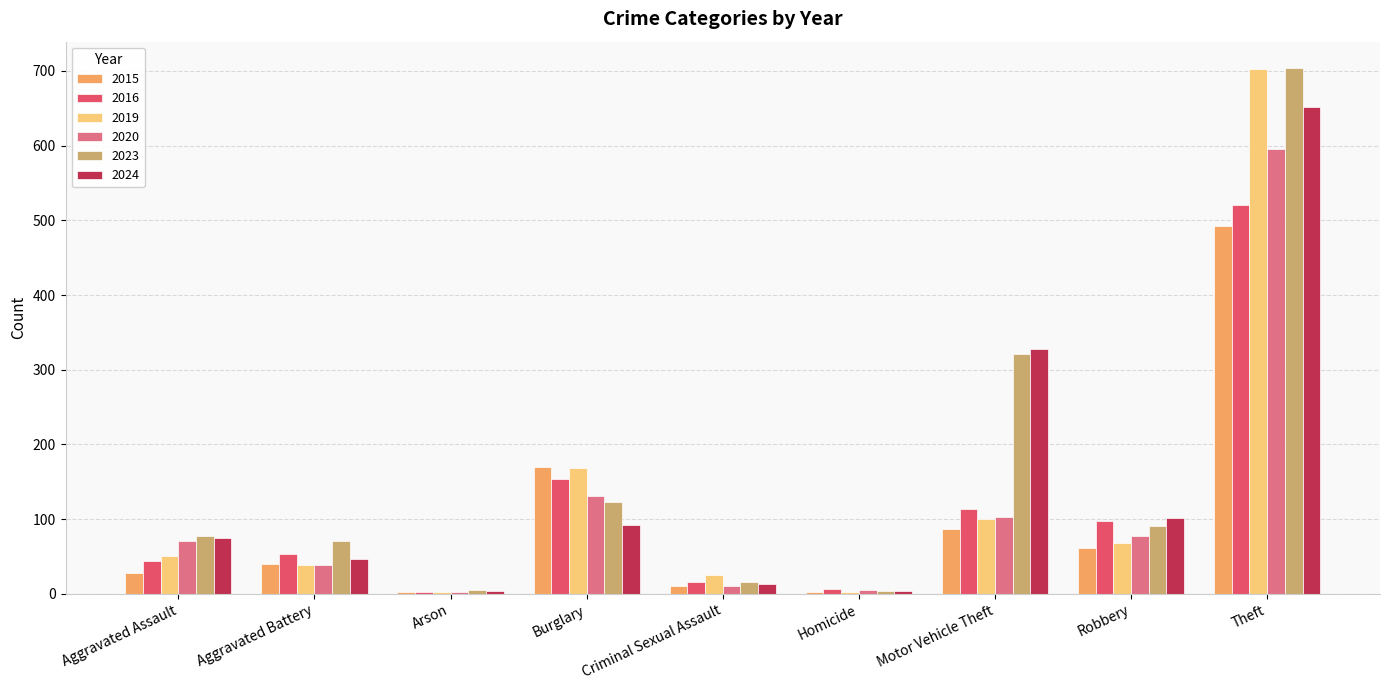

Which series has the largest total across all categories?

2023